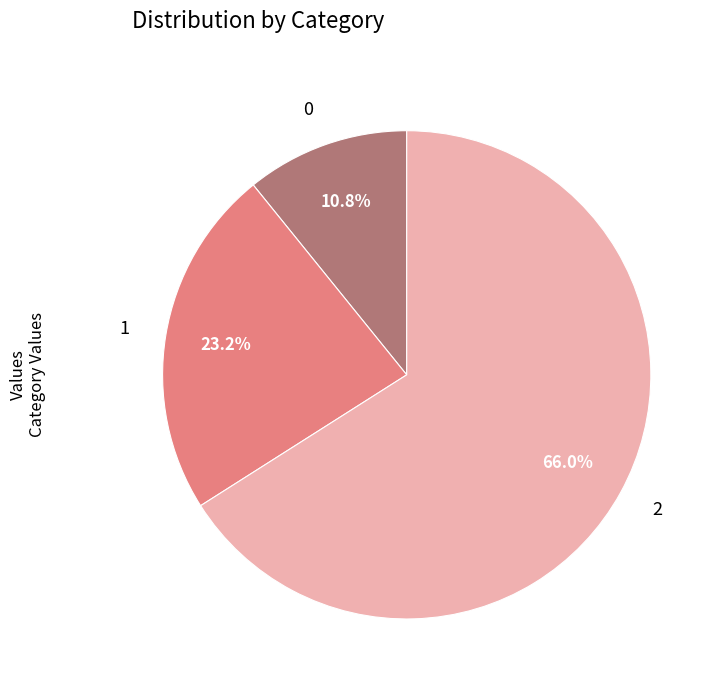

Is it true that 1 is 23% of the pie?

True